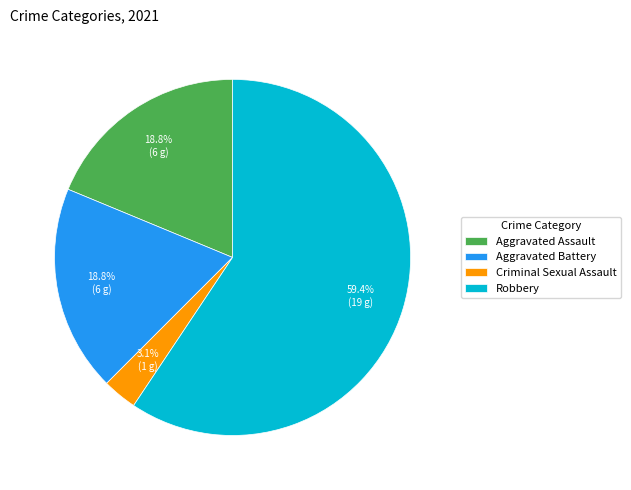

Is it true that Aggravated Assault is 19% of the pie?

True